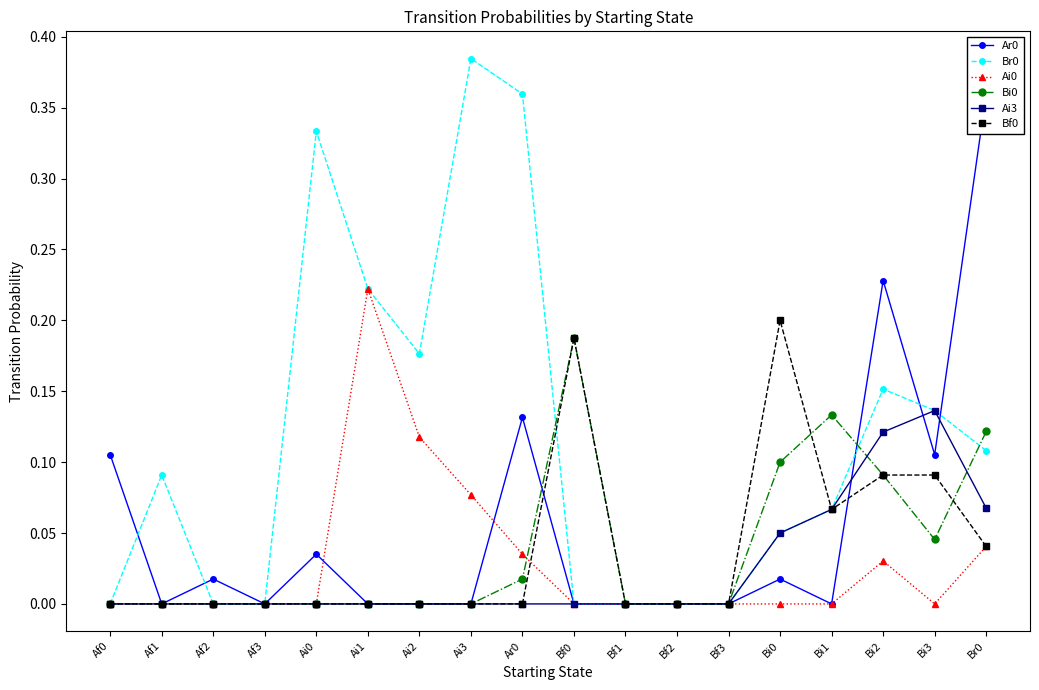

How many data points does each series have?

18